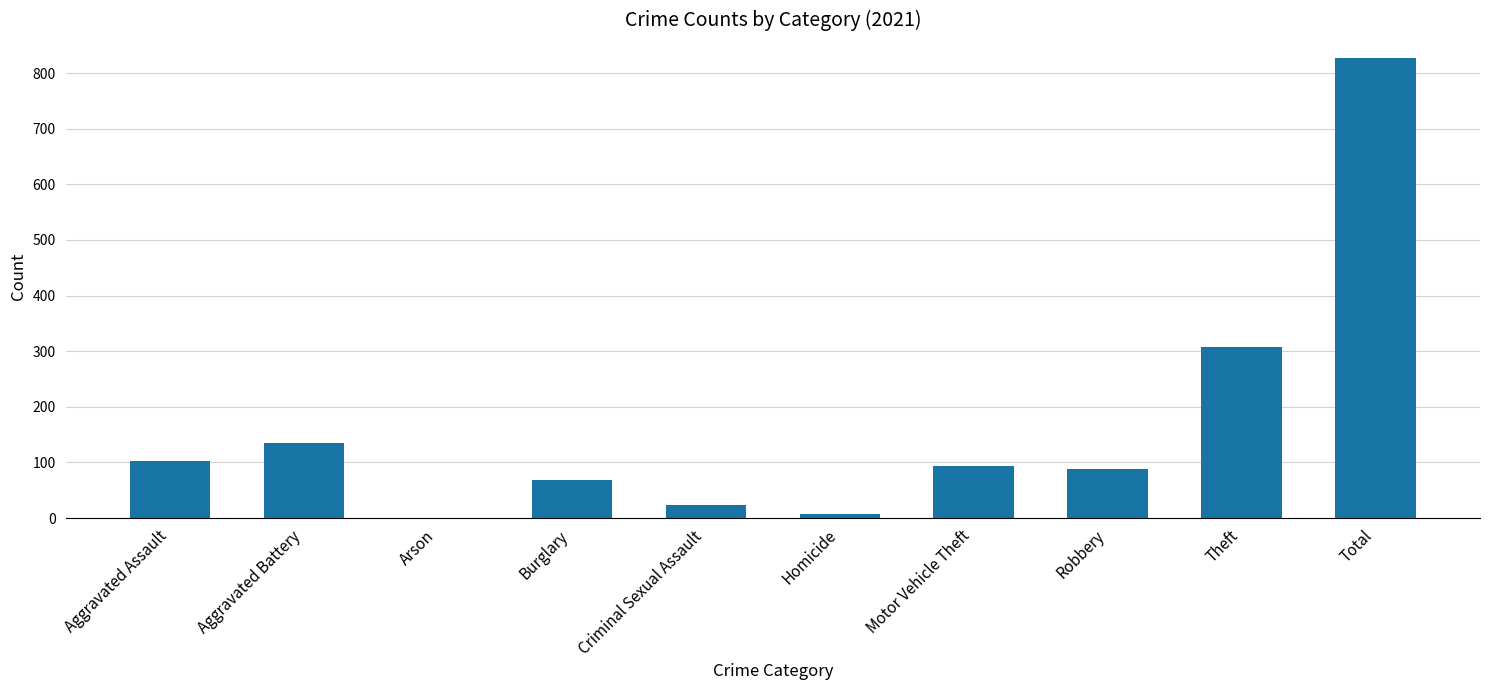

Approximately how many times larger is the value at Total compared to Burglary?

12.2